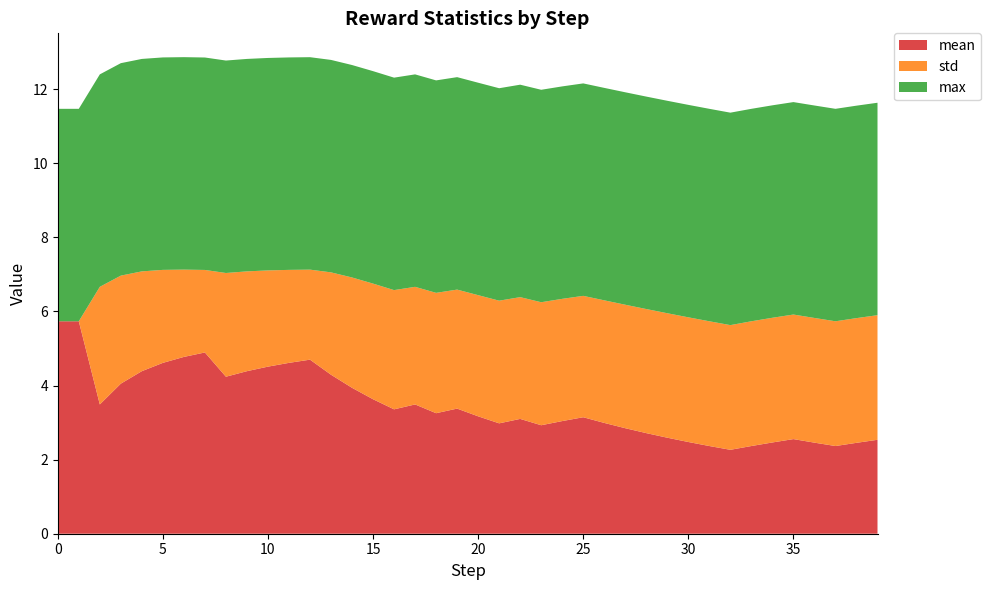

Reading left to right, list all the values displayed in this chart.

mean: 0=5.7	1=5.7	2=3.5	3=4.0	4=4.4	5=4.6	6=4.8	7=4.9	8=4.2	9=4.4	10=4.5	11=4.6	12=4.7	13=4.3	14=3.9	15=3.6	16=3.4	17=3.5	18=3.3	19=3.4	20=3.2	21=3.0	22=3.1	23=2.9	24=3.0	25=3.1	26=3.0	27=2.8	28=2.7	29=2.6	30=2.5	31=2.4	32=2.3	33=2.4	34=2.5	35=2.6	36=2.5	37=2.4	38=2.5	39=2.5
std: 0=0.0	1=0.0	2=3.2	3=2.9	4=2.7	5=2.5	6=2.4	7=2.2	8=2.8	9=2.7	10=2.6	11=2.5	12=2.4	13=2.8	14=3.0	15=3.1	16=3.2	17=3.2	18=3.2	19=3.2	20=3.3	21=3.3	22=3.3	23=3.3	24=3.3	25=3.3	26=3.3	27=3.3	28=3.3	29=3.4	30=3.4	31=3.4	32=3.4	33=3.4	34=3.4	35=3.4	36=3.4	37=3.4	38=3.4	39=3.4
max: 0=5.7	1=5.7	2=5.7	3=5.7	4=5.7	5=5.7	6=5.7	7=5.7	8=5.7	9=5.7	10=5.7	11=5.7	12=5.7	13=5.7	14=5.7	15=5.7	16=5.7	17=5.7	18=5.7	19=5.7	20=5.7	21=5.7	22=5.7	23=5.7	24=5.7	25=5.7	26=5.7	27=5.7	28=5.7	29=5.7	30=5.7	31=5.7	32=5.7	33=5.7	34=5.7	35=5.7	36=5.7	37=5.7	38=5.7	39=5.7